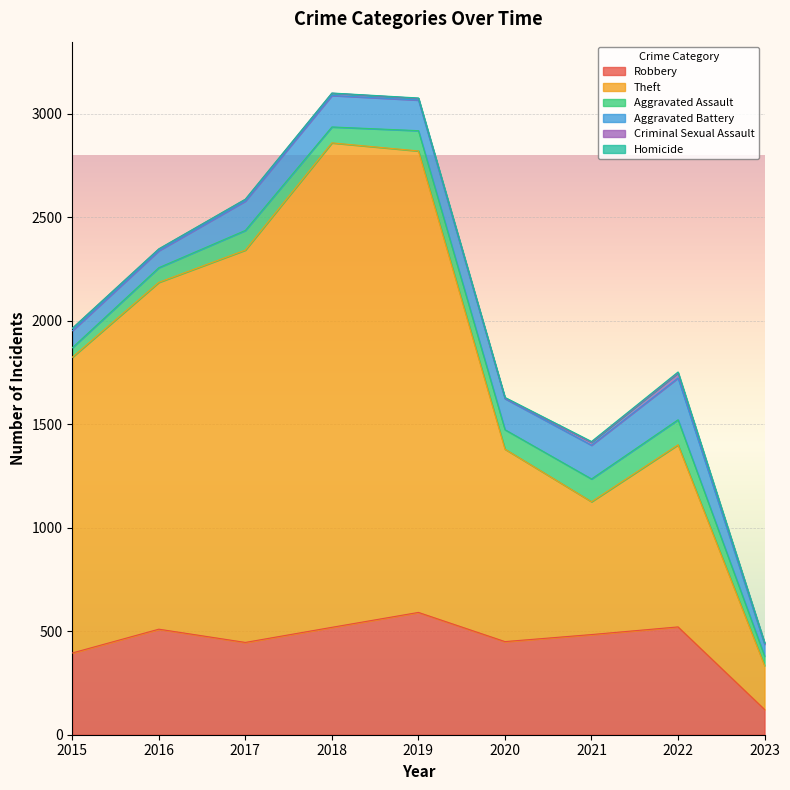

How many lines are shown in the chart?

6